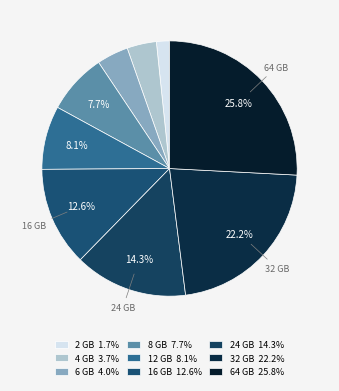

The 8 GB slice represents 1% of the pie. True or false?

False